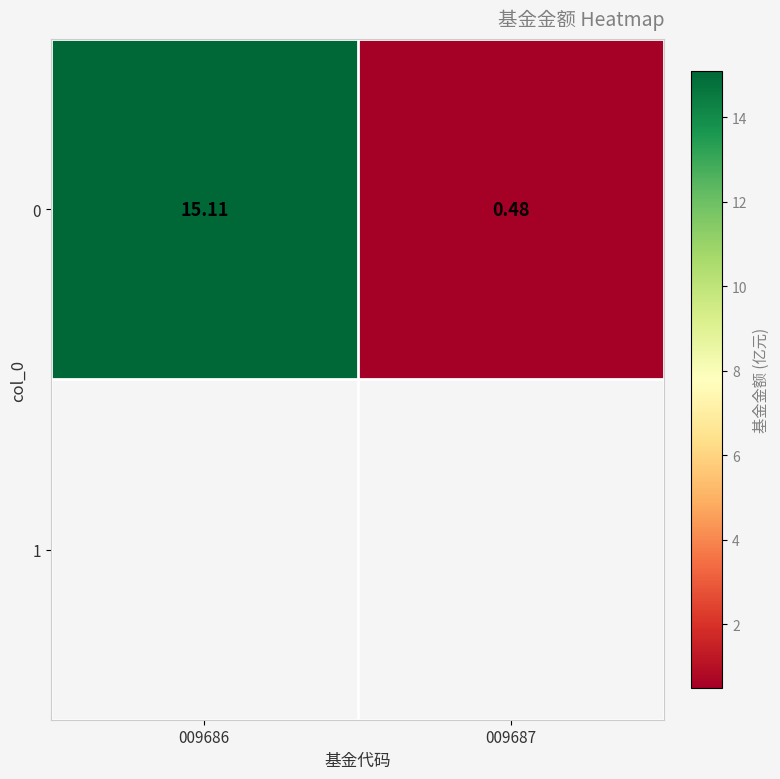

Rank the categories by value from lowest to highest.

009687, 009686